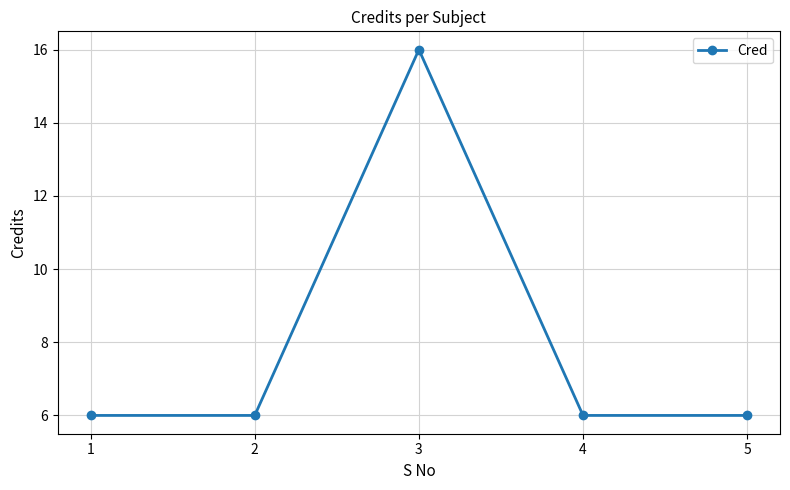

What is the value of the 2nd point from the left?

6